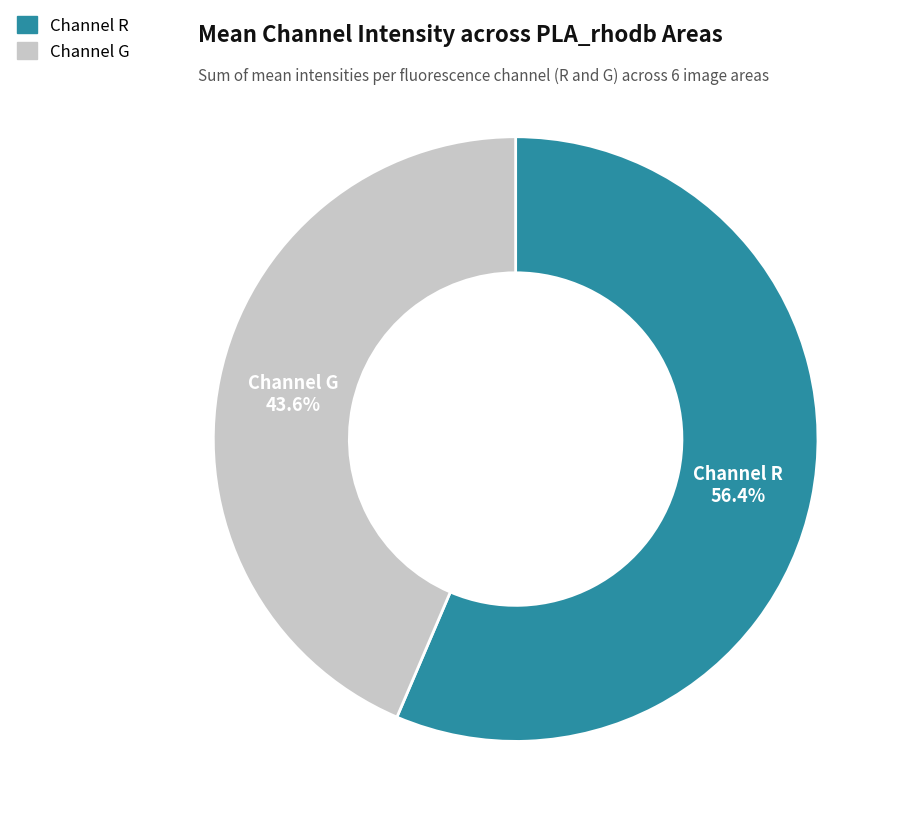

Does any single category account for the majority?

Yes